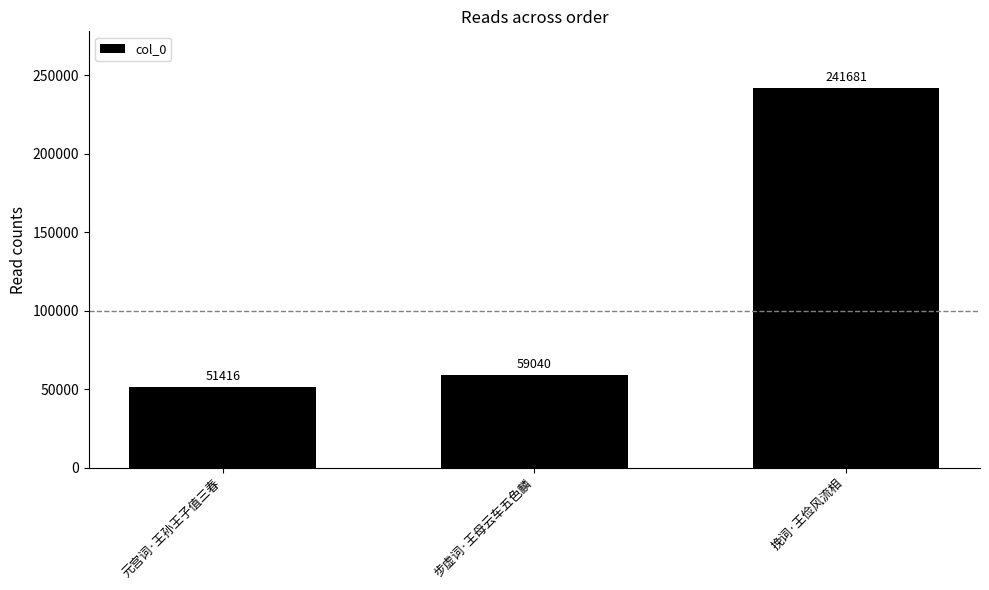

At which label is the value closest to 146548?

步虚词·王母云车五色麟